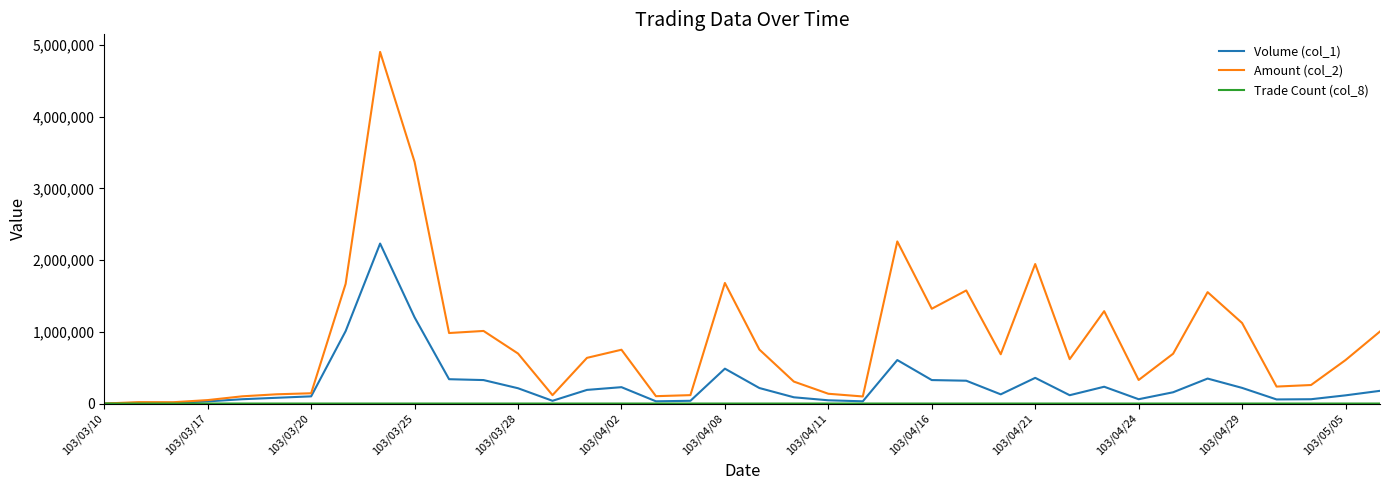

Which series has the largest range (max minus min)?

Amount (col_2)